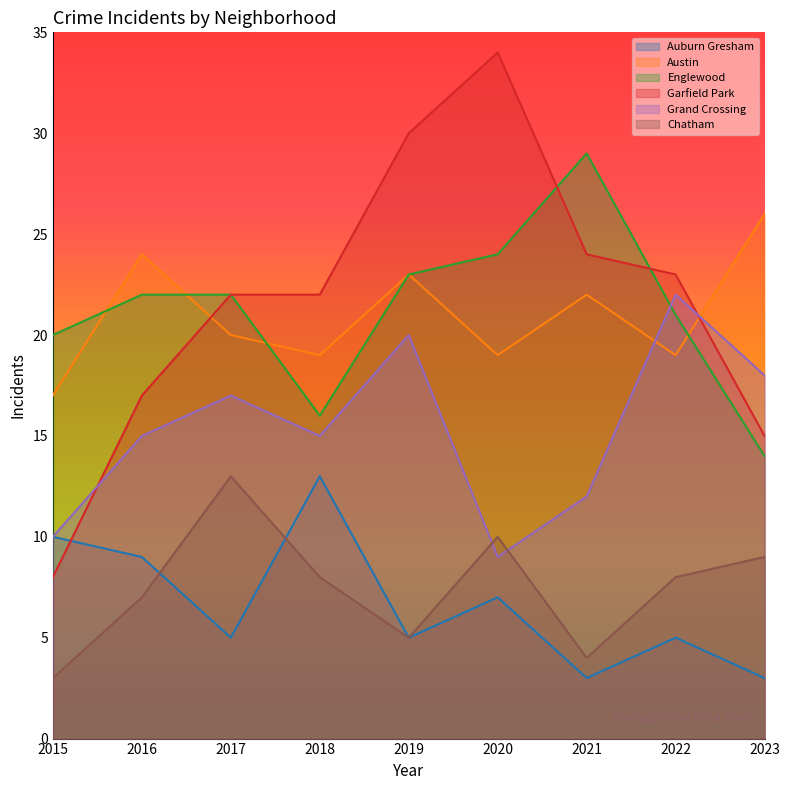

What is the difference between the second highest and minimum values in the Austin series?

7